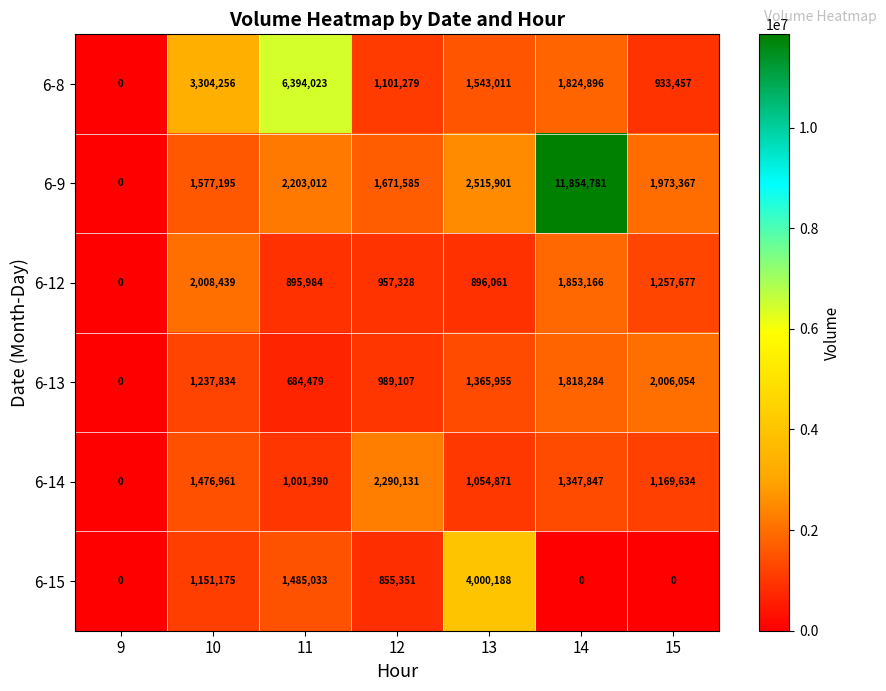

Which series has the largest range (max minus min)?

6-9